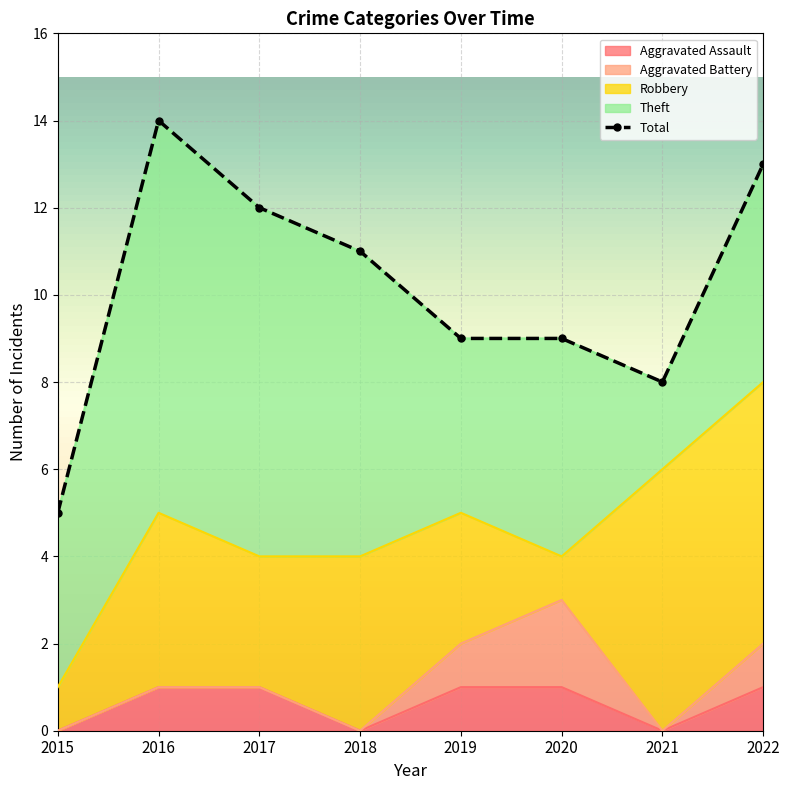

Where do Aggravated Battery and Robbery first cross each other?

2019 and 2020